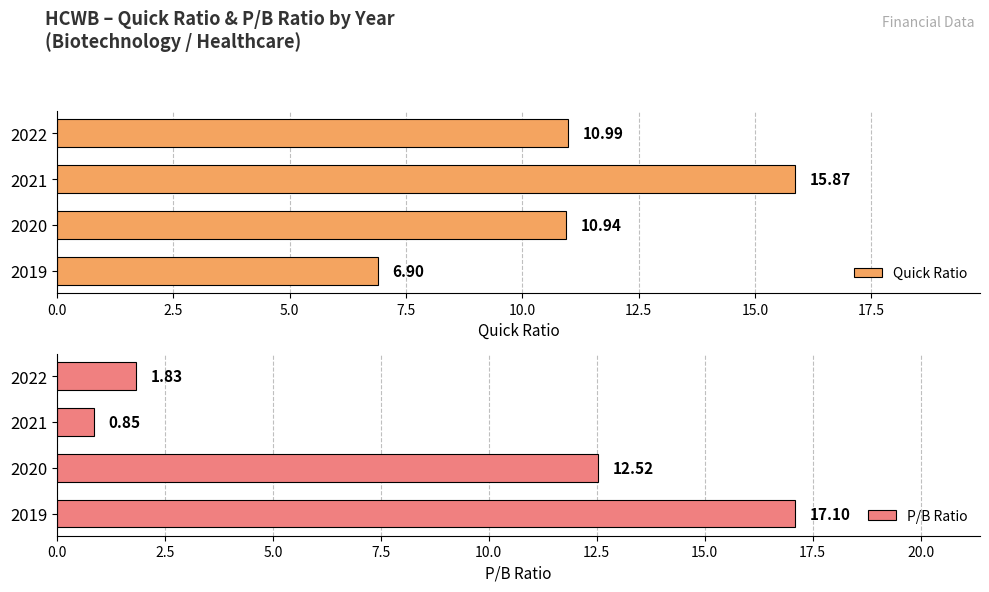

Reading left to right, extract all data points from this chart.

Quick Ratio: 6.9	10.9	15.9	11.0
P/B Ratio: 17.1	12.5	0.9	1.8